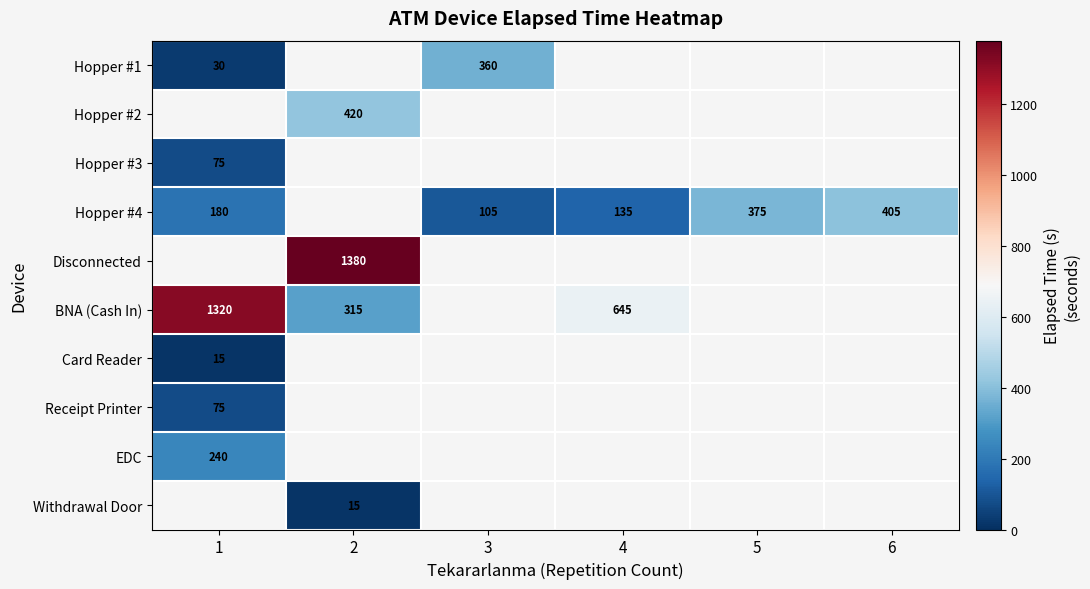

True or false: Receipt Printer has a value of 44 at 1.

False